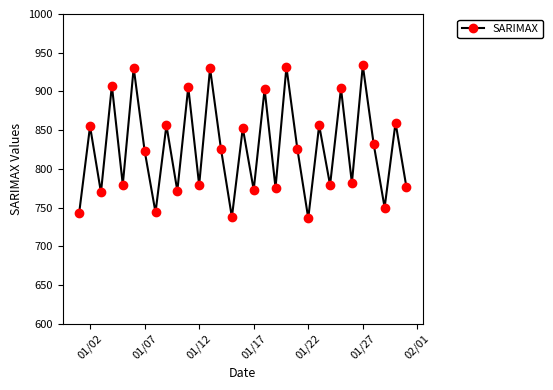

What is the sum of all values?

25627.8